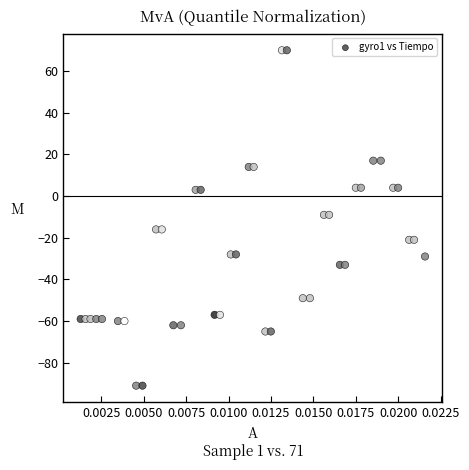

What is the range of Y values (max minus min)?

161